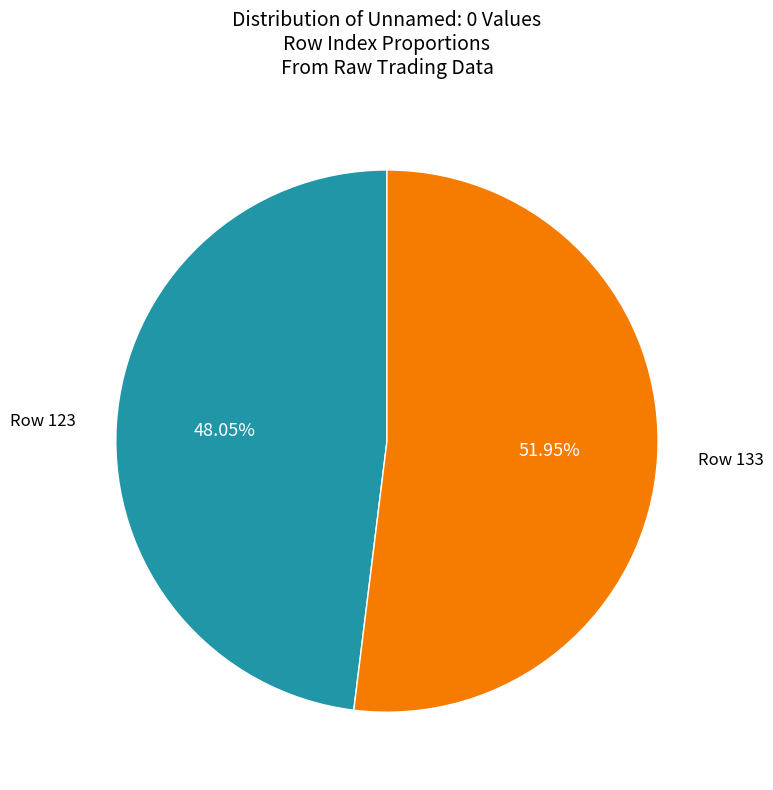

True or false: Row 133 accounts for 47% of the total.

False